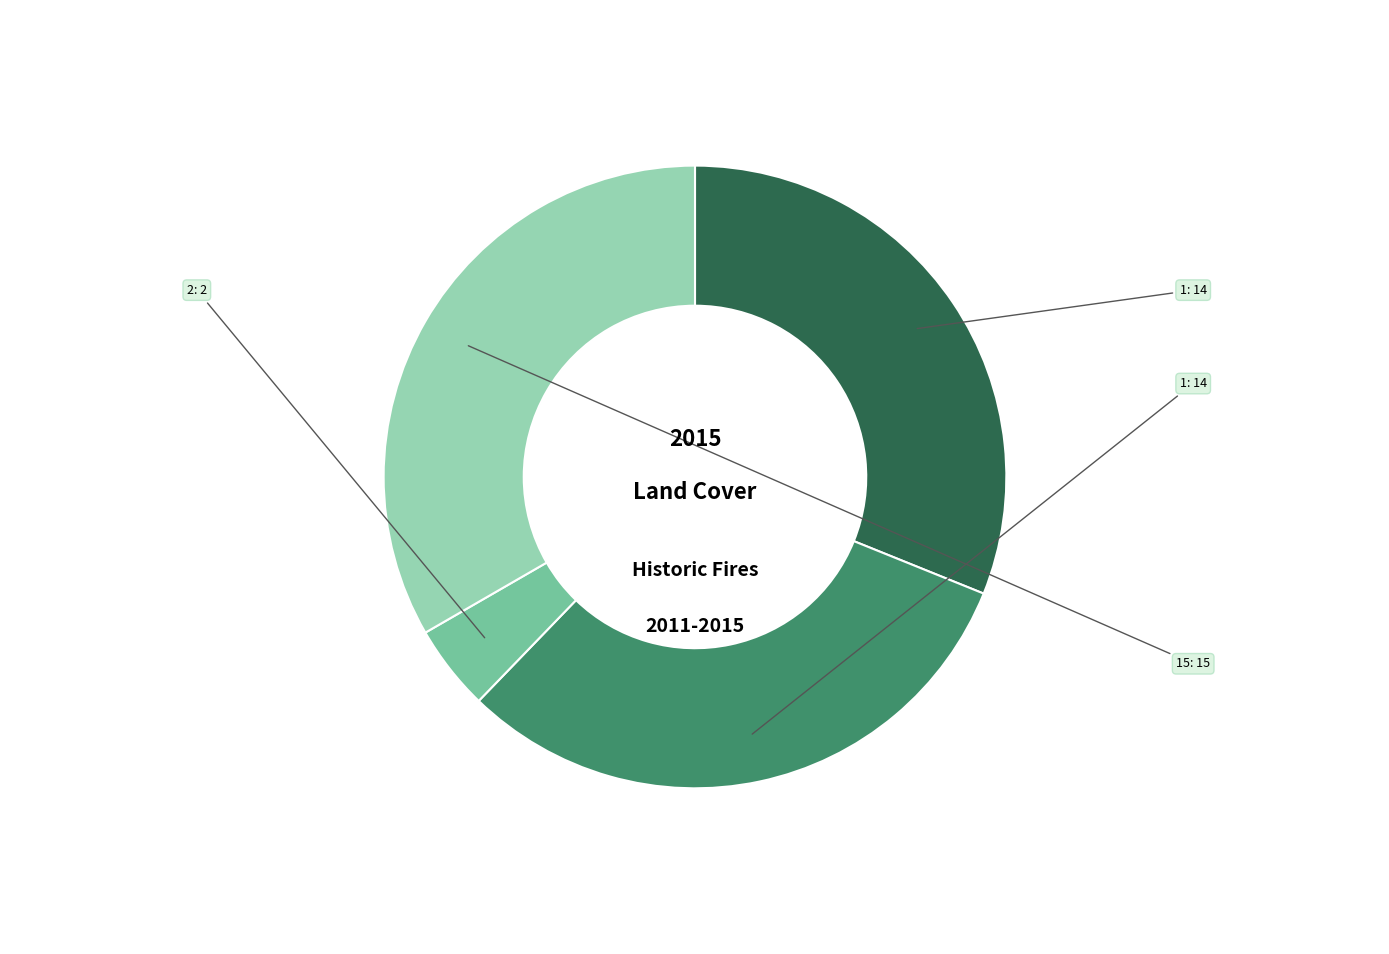

Is there a majority slice in this chart?

No